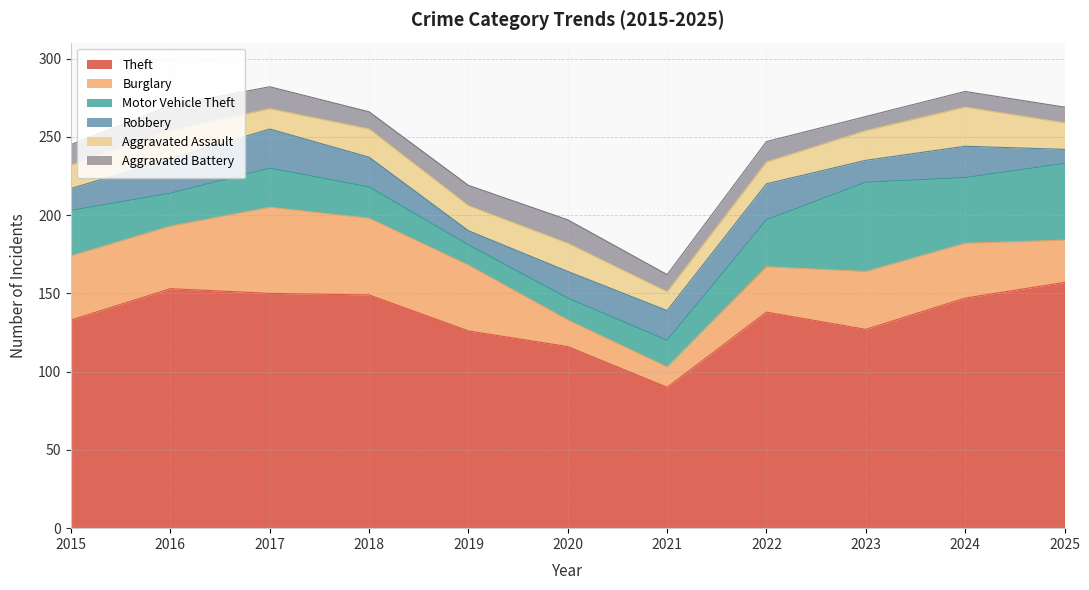

What is the value of the Aggravated Assault point at the 6th from the left?

18